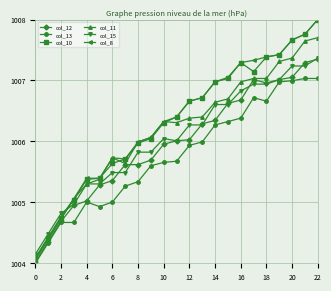

True or false: col_15 and col_13 cross at least once.

False